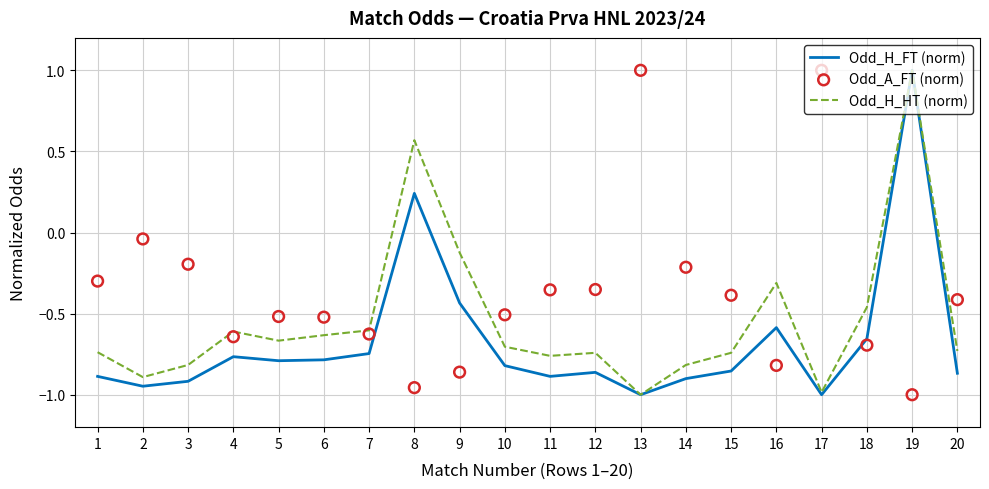

Which series has the largest Y range (max minus min)?

Odd_H_FT (norm)